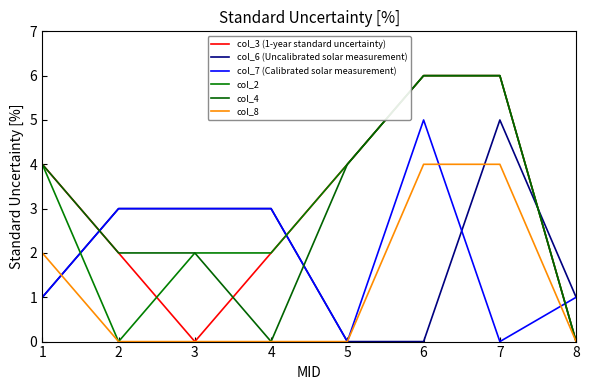

Does the chart have visible grid lines?

No